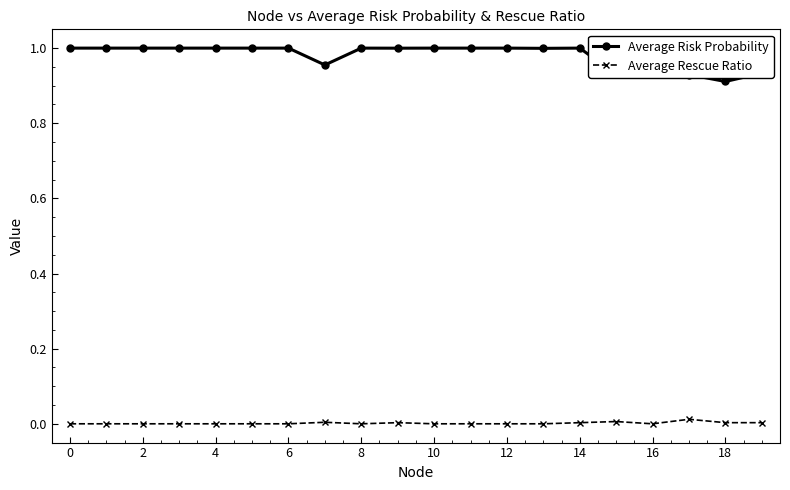

Which series has the largest range (max minus min)?

Average Risk Probability